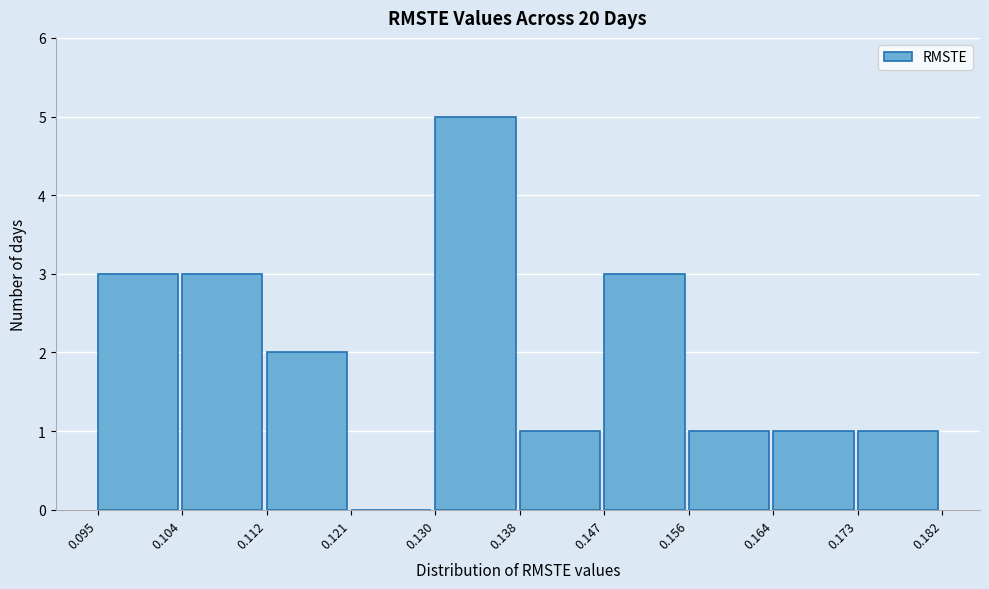

What is the height of the bar covering 0.173 to 0.182 on the x-axis? The values are not printed on the chart, so give them approximately, as read against the axis.

1